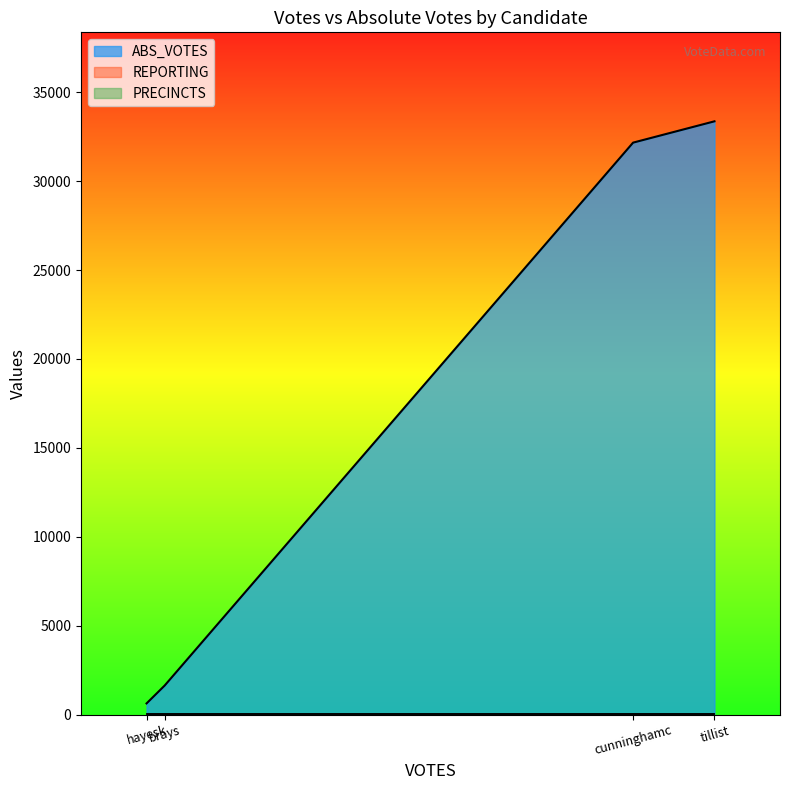

At which category is the sum across all series the highest?

tillist